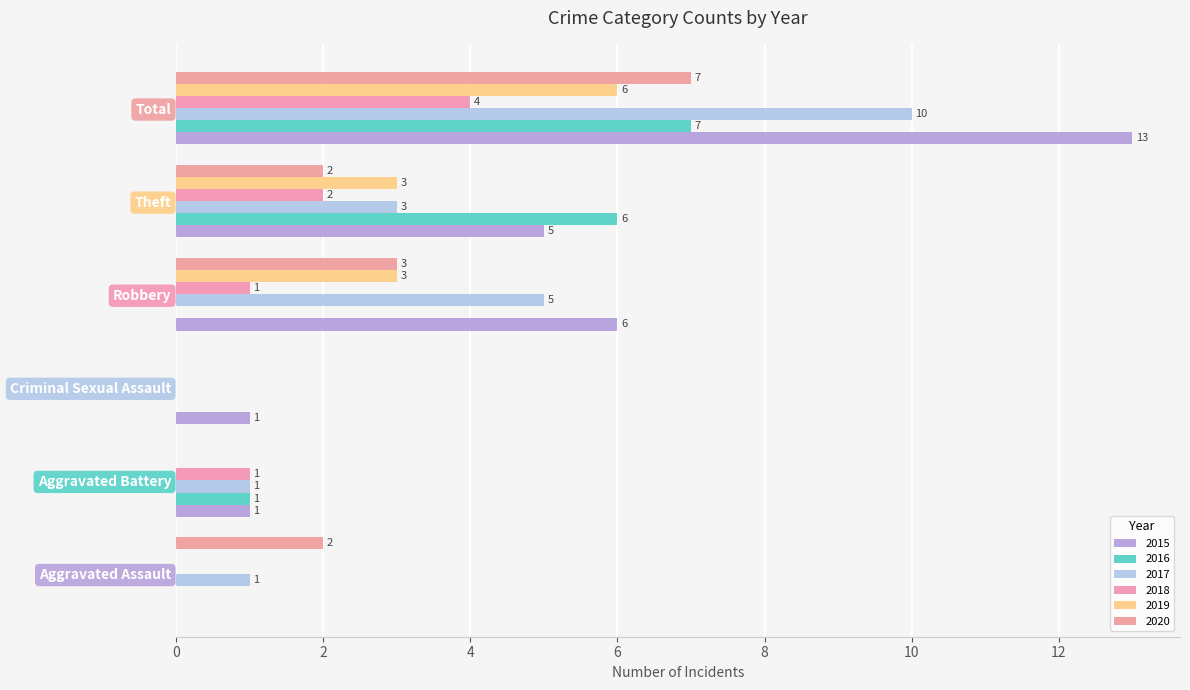

Which series has the largest total across all categories?

2015